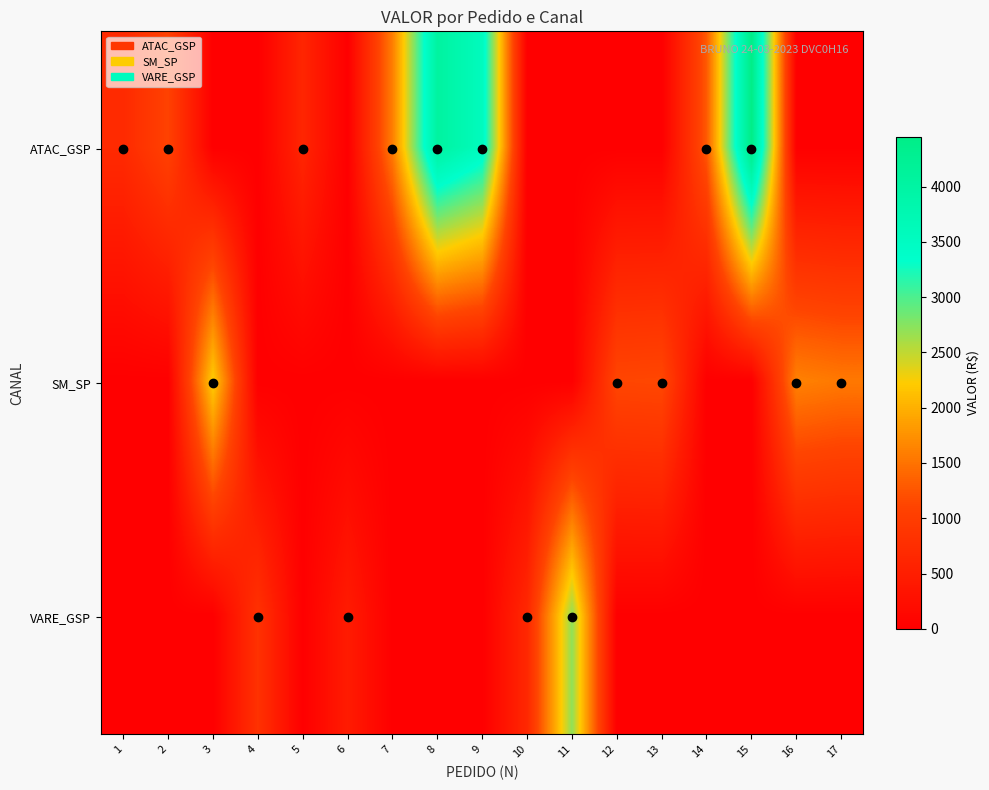

Which series has the largest total across all categories?

ATAC_GSP